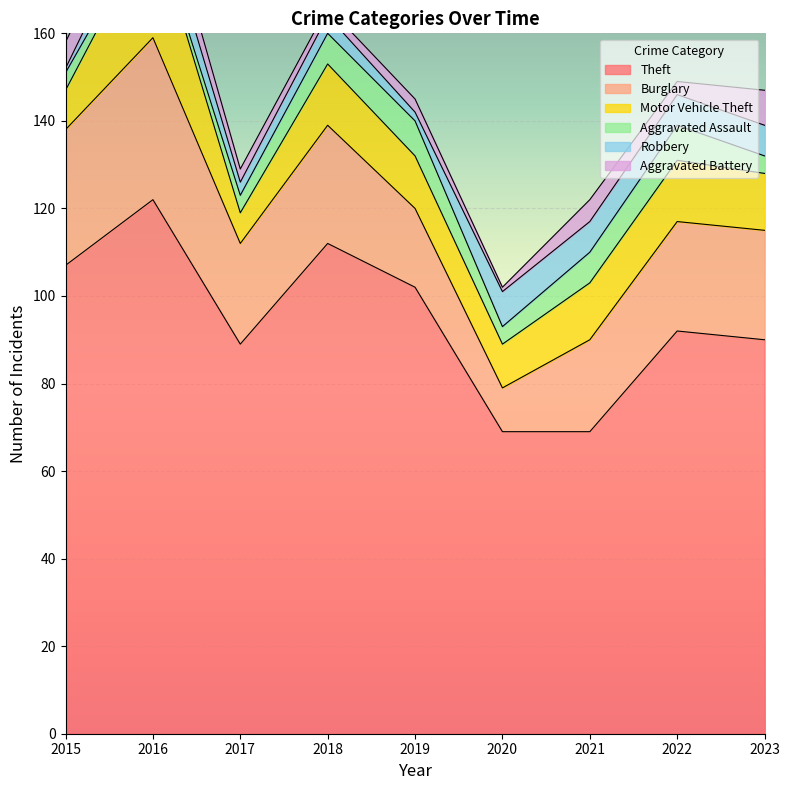

Which series has the largest range (max minus min)?

Theft